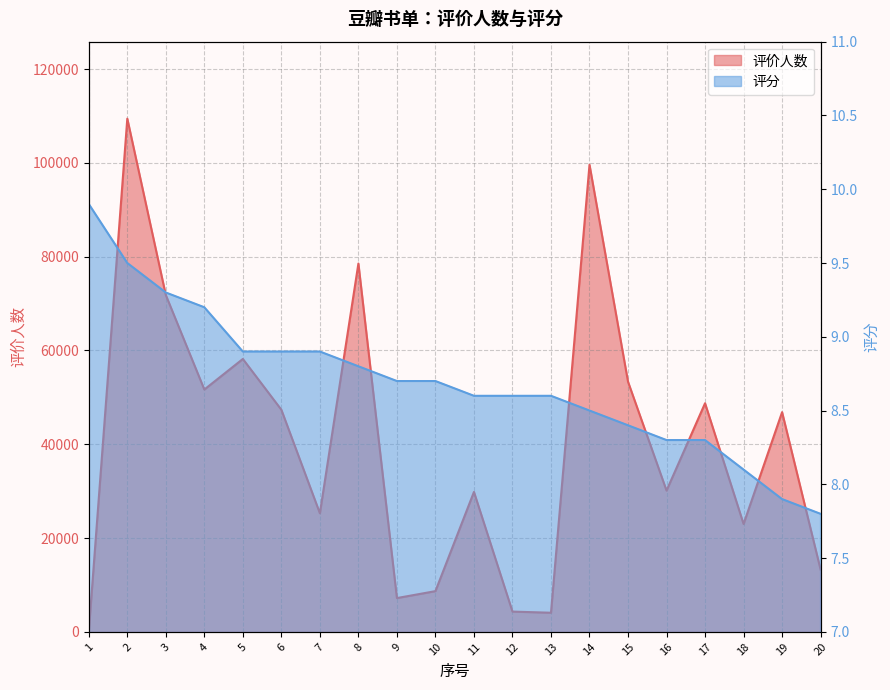

What is the spread (max minus min) of values at 14?

99588.5